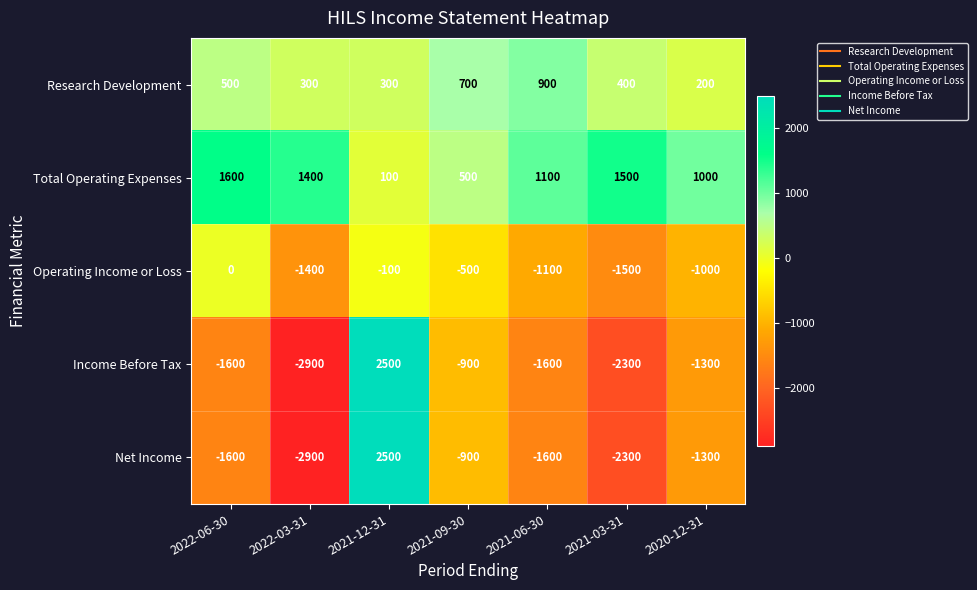

At which category does the chart reach its minimum across all series?

2022-03-31